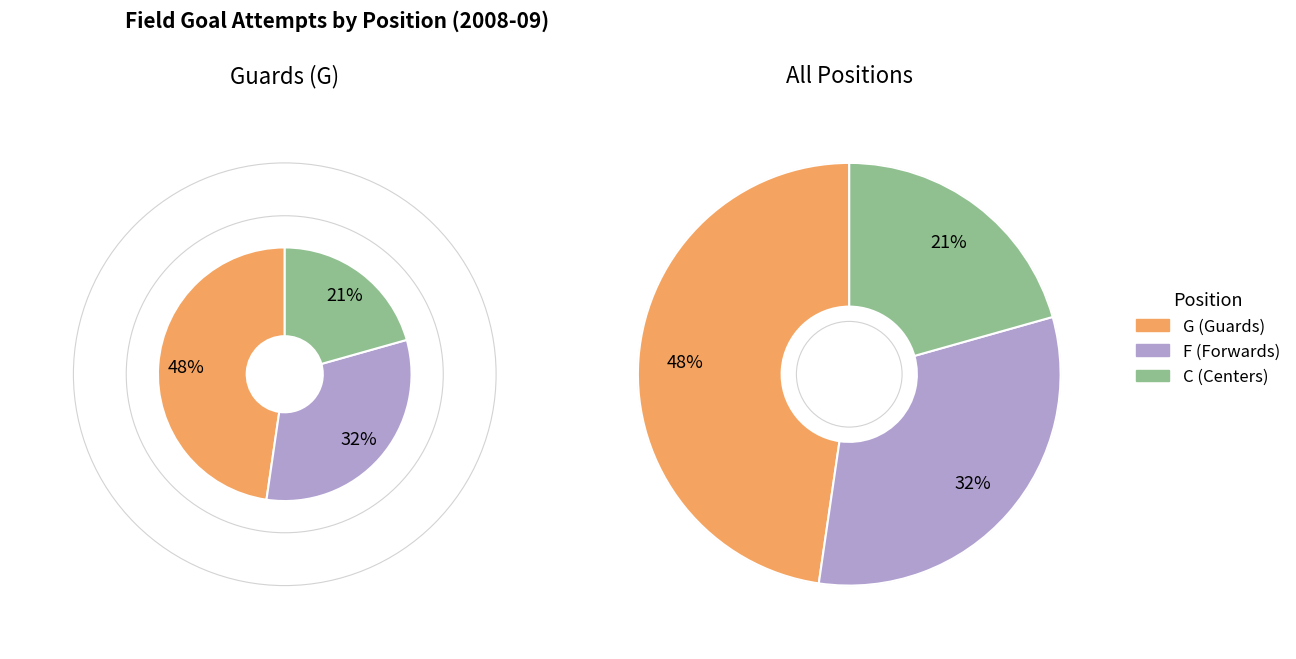

Does Johnson, Brandon represent more than half of the total?

No